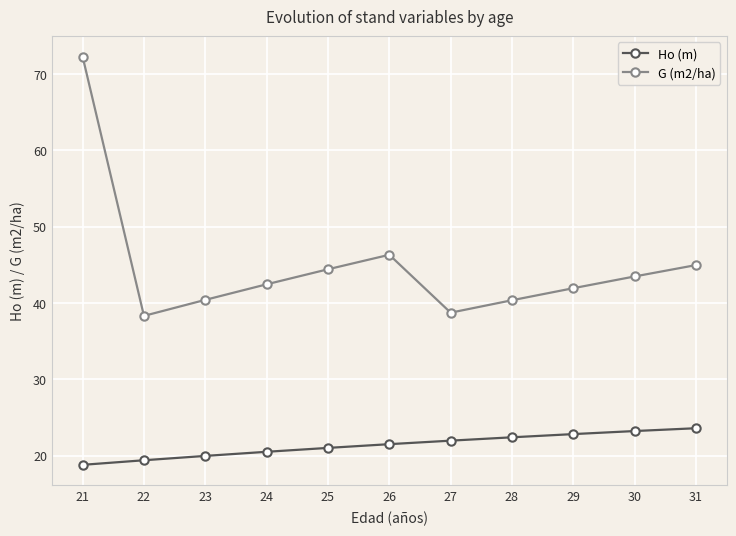

List the series in order of their overall mean, highest first.

G (m2/ha), Ho (m)